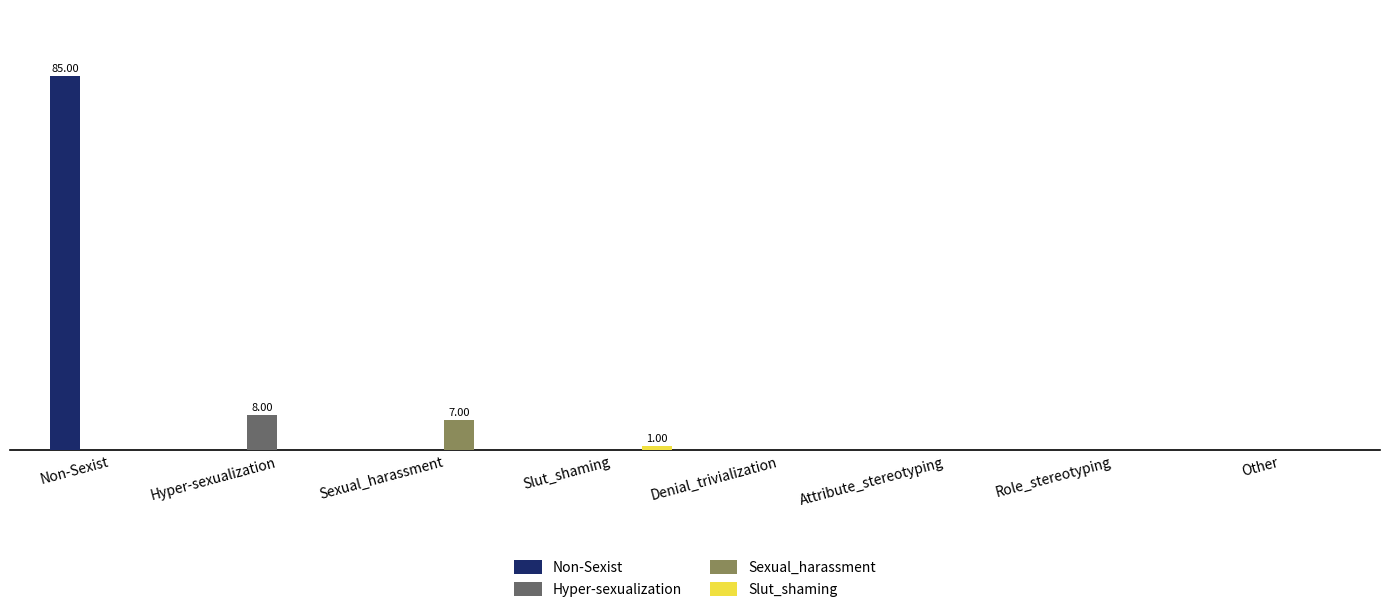

What is the total value across all series at Non-Sexist?

85